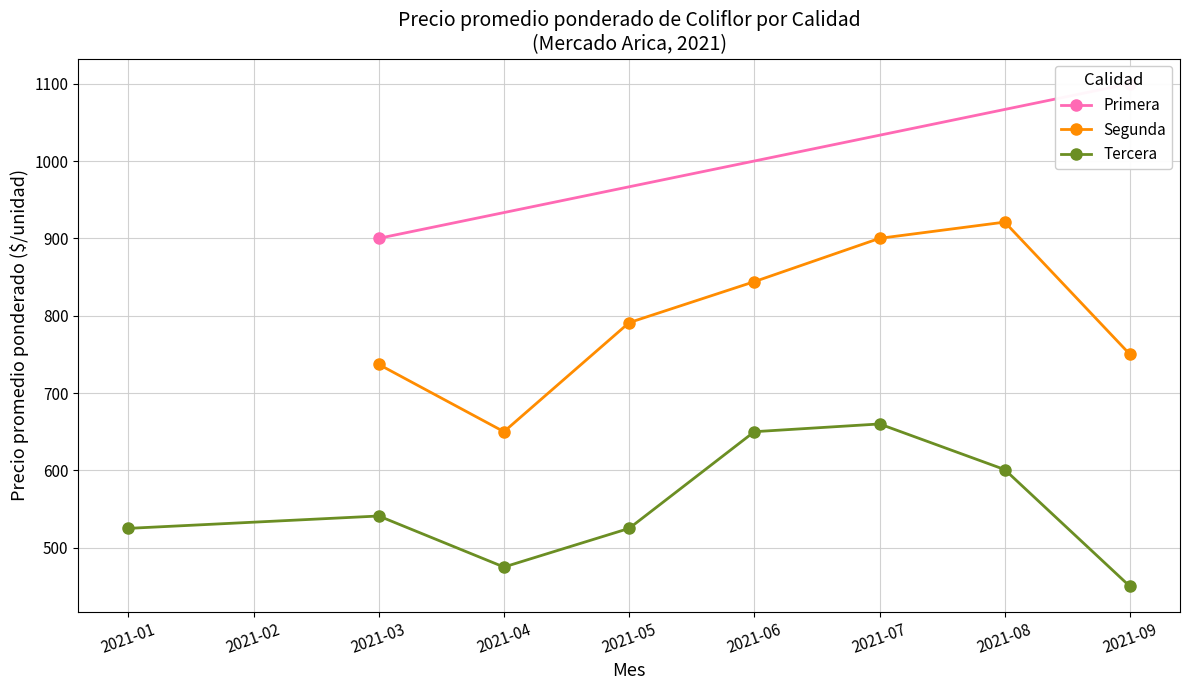

What is the value of the Segunda point at the 5th from the left?

900